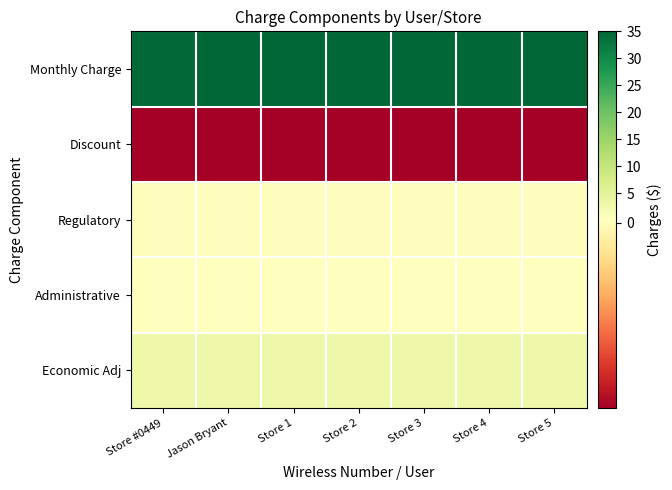

Reading left to right, extract all data points from this chart.

Monthly Charge: Store #0449=34.6	Jason Bryant=35.0	Store 1=35.0	Store 2=35.0	Store 3=35.0	Store 4=35.0	Store 5=35.0
Discount: Store #0449=-3.5	Jason Bryant=-3.5	Store 1=-3.5	Store 2=-3.5	Store 3=-3.5	Store 4=-3.5	Store 5=-3.5
Regulatory: Store #0449=0.0	Jason Bryant=0.0	Store 1=0.0	Store 2=0.0	Store 3=0.0	Store 4=0.0	Store 5=0.0
Administrative: Store #0449=0.1	Jason Bryant=0.1	Store 1=0.1	Store 2=0.1	Store 3=0.1	Store 4=0.1	Store 5=0.1
Economic Adj: Store #0449=3.0	Jason Bryant=3.0	Store 1=3.0	Store 2=3.0	Store 3=3.0	Store 4=3.0	Store 5=3.0